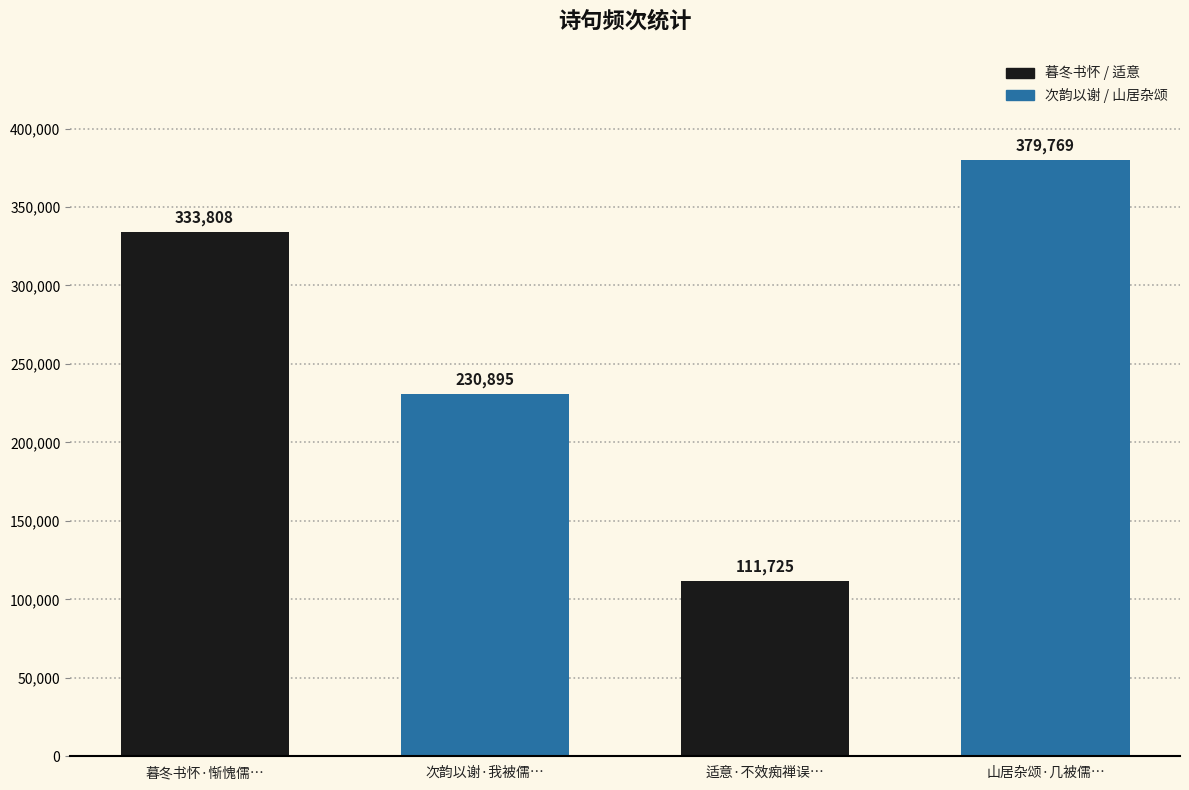

What is the minimum value shown in the chart?

111725